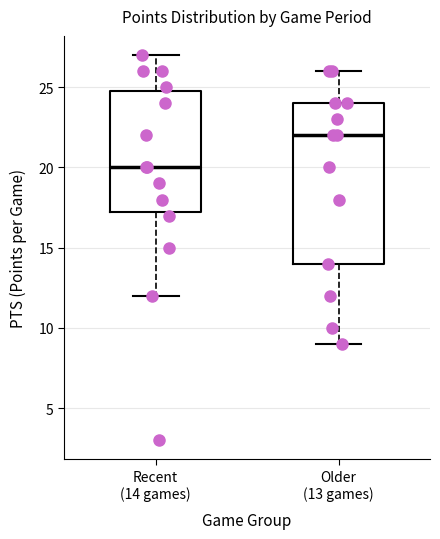

Where does the median line of the box for Recent (14 games) sit on the y-axis? The values are not printed on the chart, so give them approximately, as read against the axis.

20.0